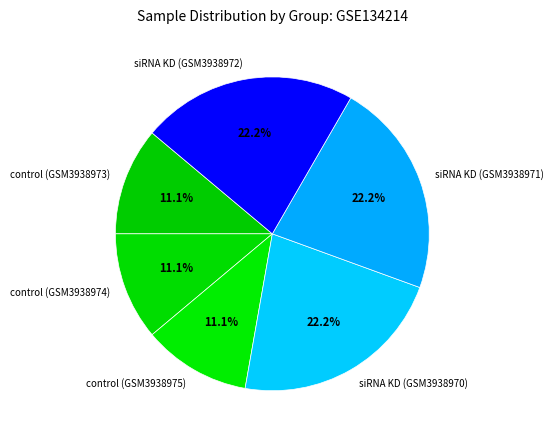

What is the ratio of the value at siRNA KD (GSM3938971) to the value at siRNA KD (GSM3938972)?

1.0